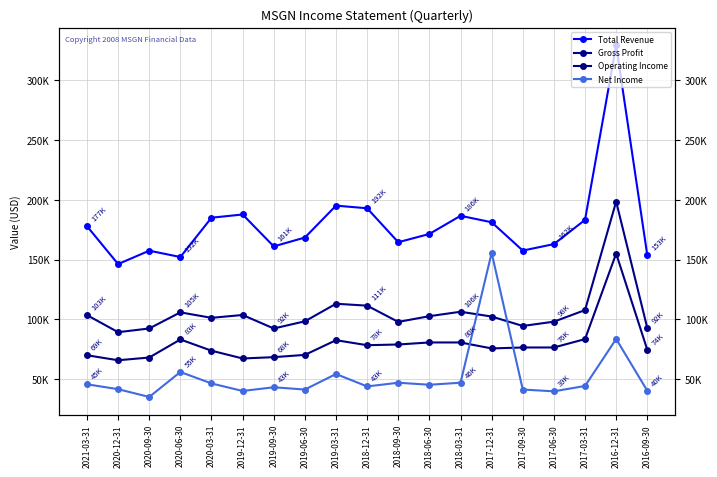

True or false: Net Income has more than 2 points higher than both neighbors.

True